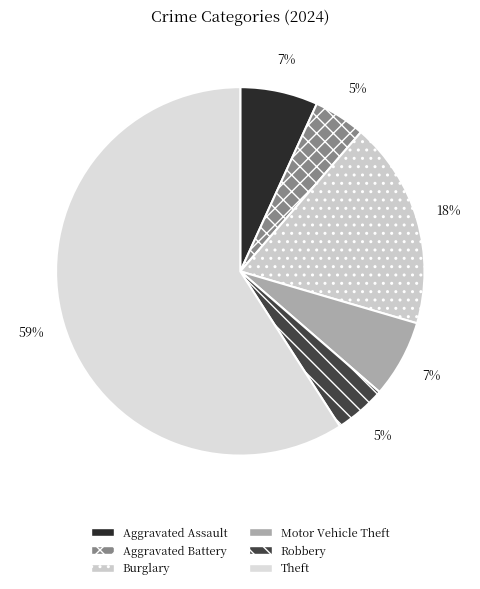

What portion of the pie excludes Robbery?

95.5%